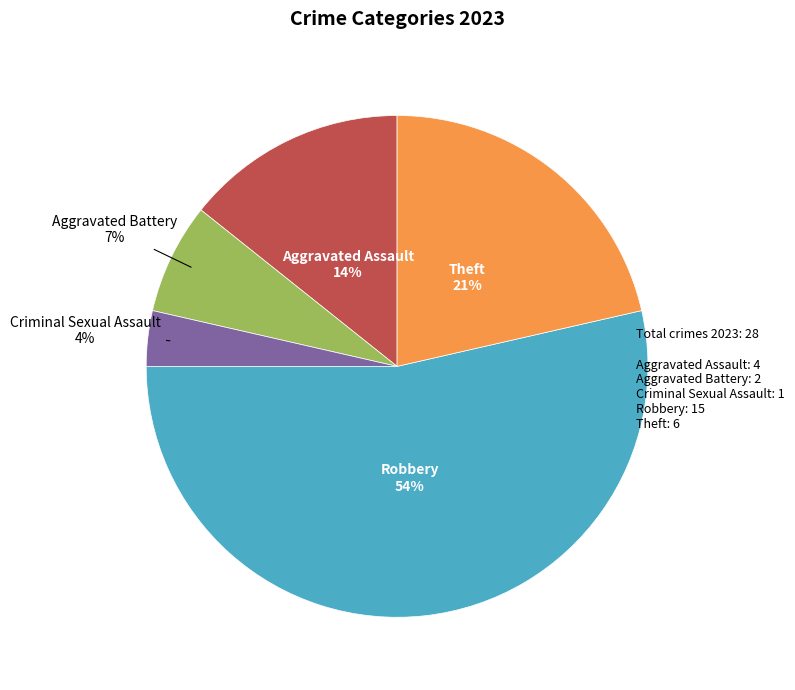

To the nearest percent, what is the average slice percentage?

20%